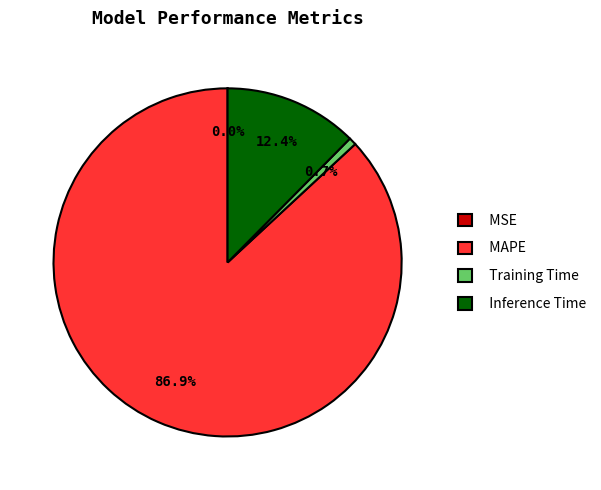

Which category has the biggest portion of the pie?

MAPE